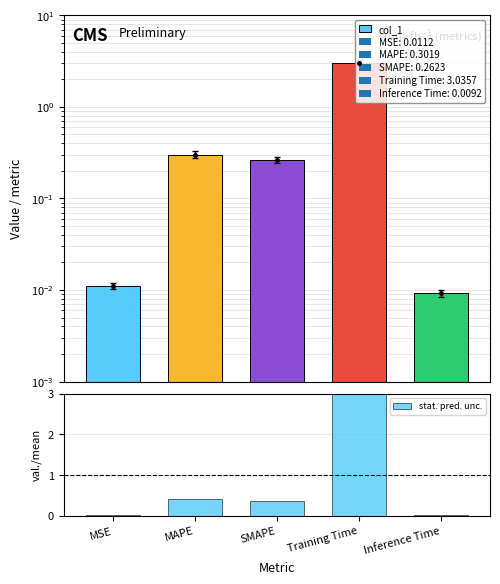

Which series has the largest range (max minus min)?

stat. pred. unc.